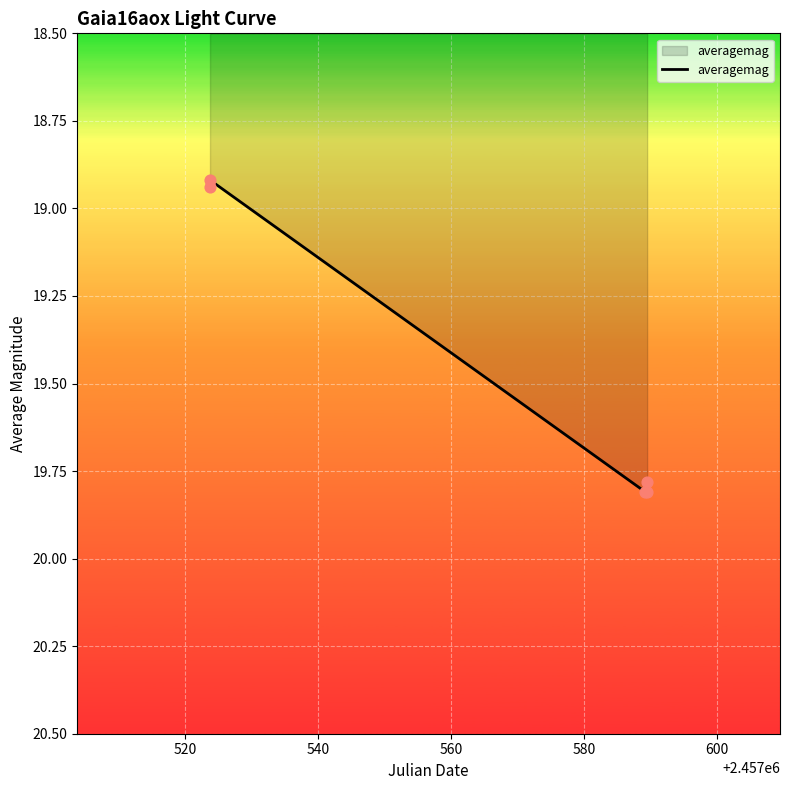

What is the sum of all values?

97.3